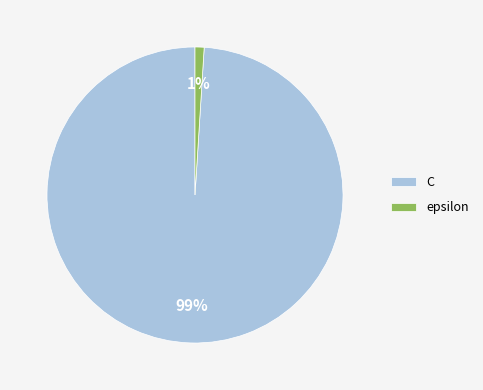

Is the sum of C and epsilon greater than half?

Yes